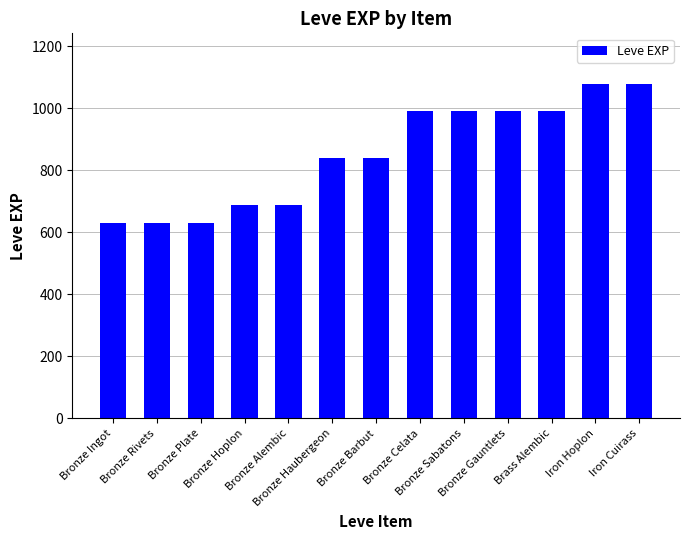

What is the difference between the second highest and minimum values?

450